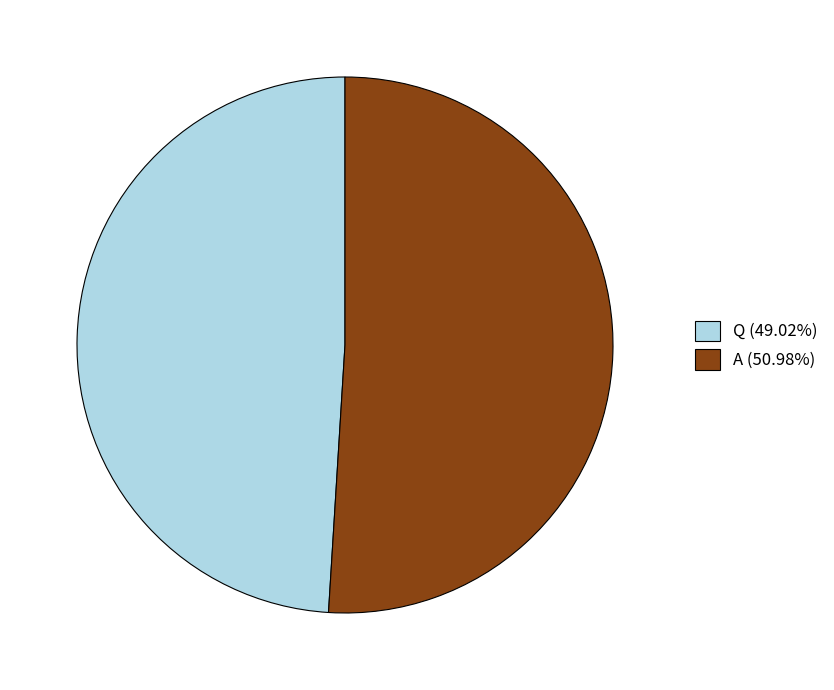

Does any single category account for the majority?

Yes